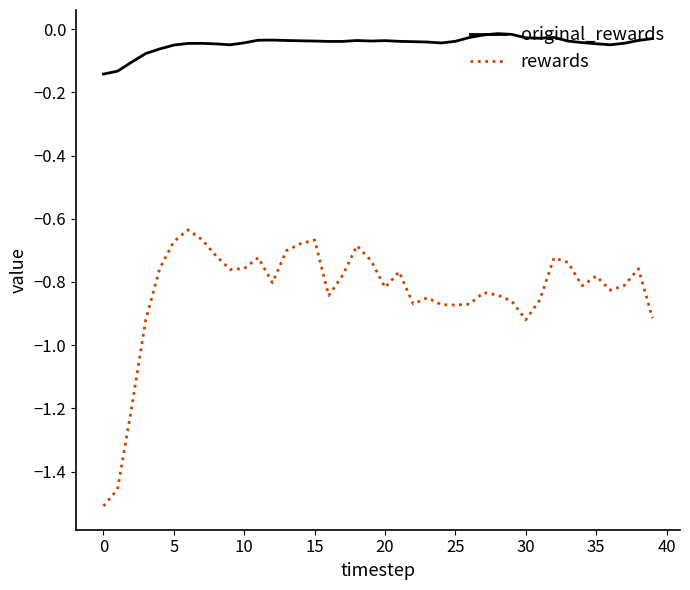

True or false: rewards and original_rewards cross at least once.

False